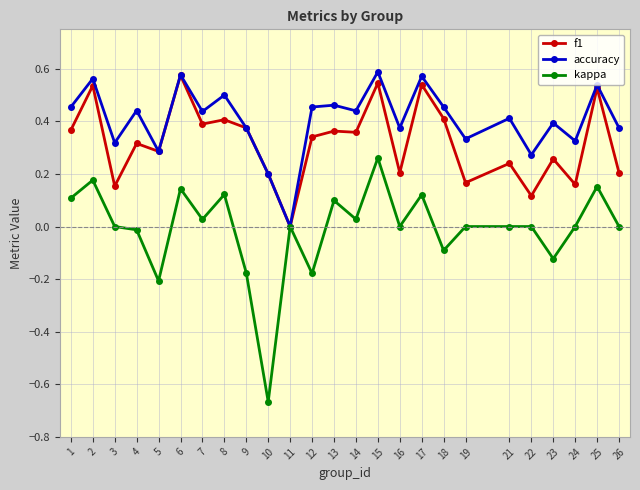

Which series has the widest spread of values?

kappa